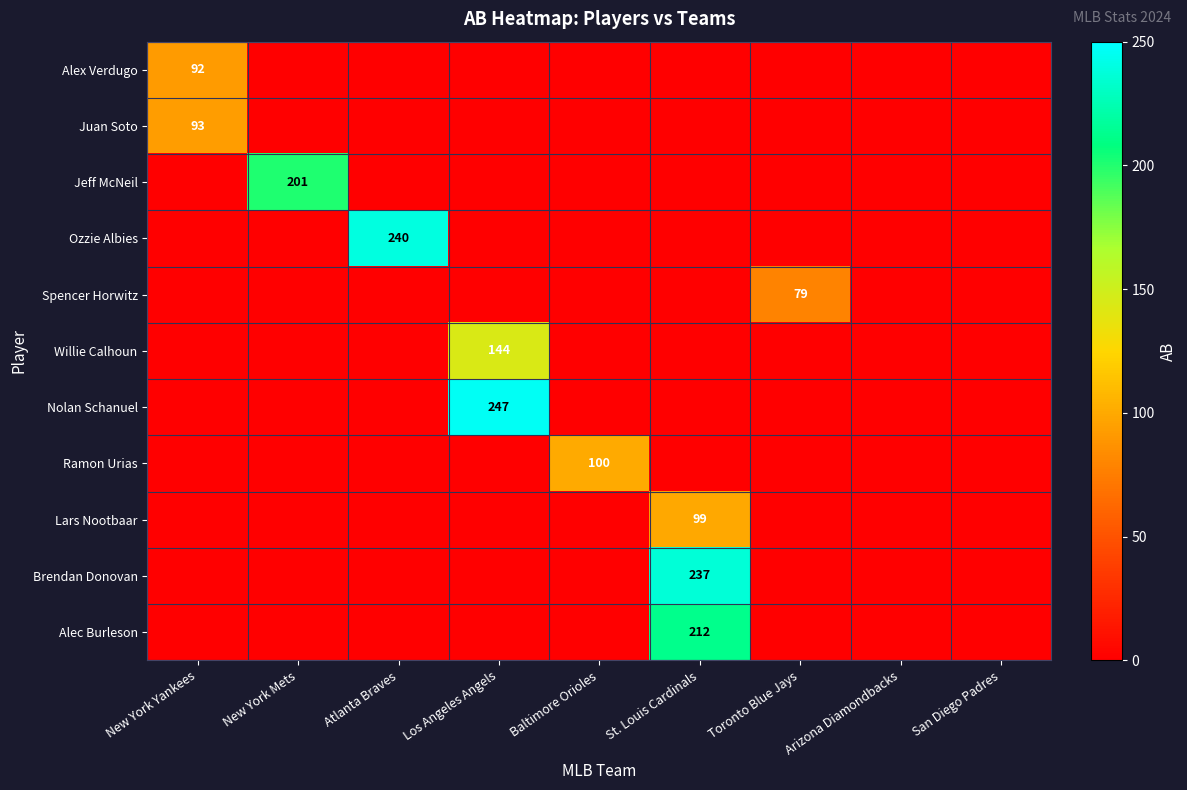

The value of Willie Calhoun at Toronto Blue Jays is -49. True or false?

False